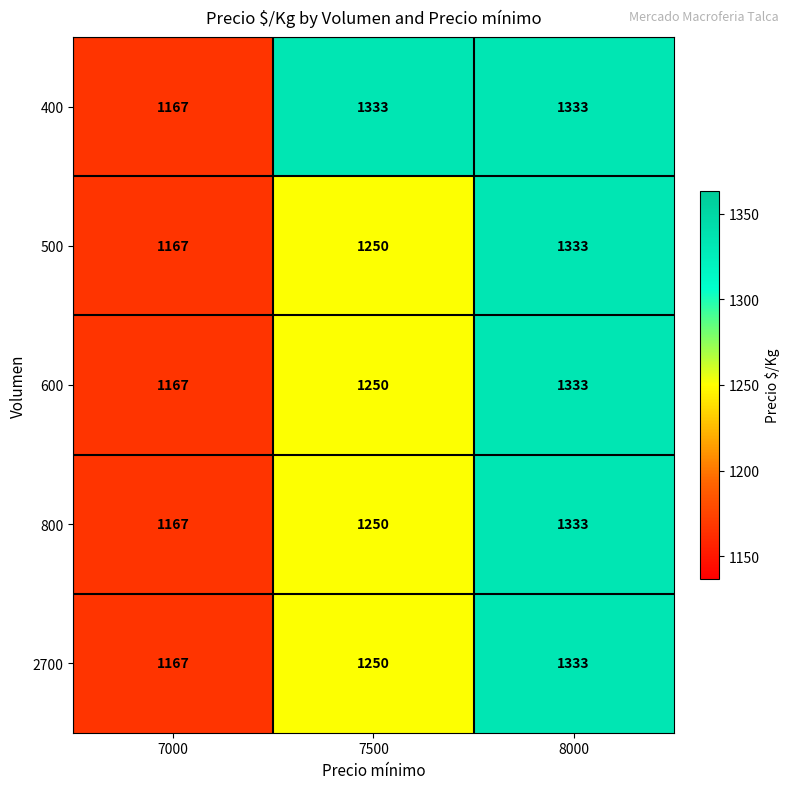

Which category has the highest value in the 500 series?

8000